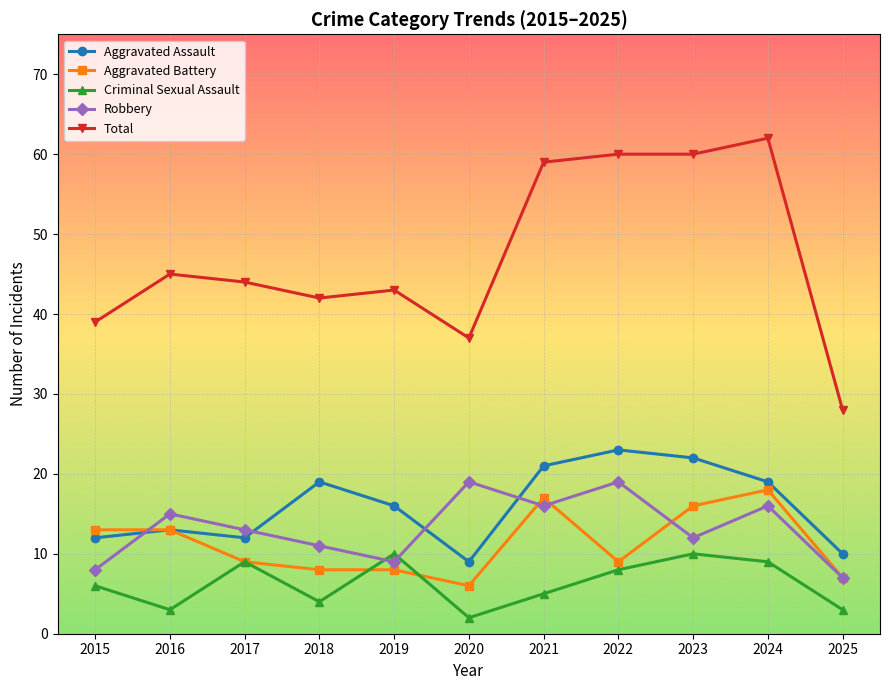

What is the spread (max minus min) of values at 2023?

50